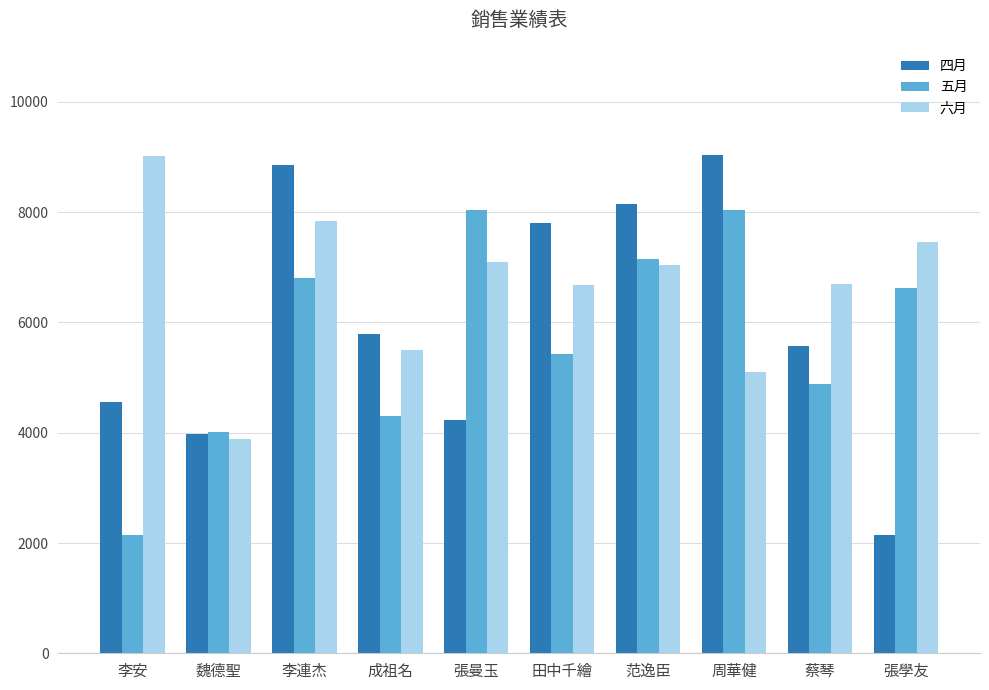

What is the total value across all series at 張學友?

16226